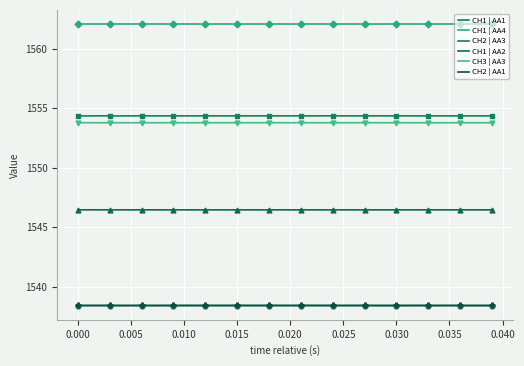

What is the minimum value shown in the chart?

1538.4